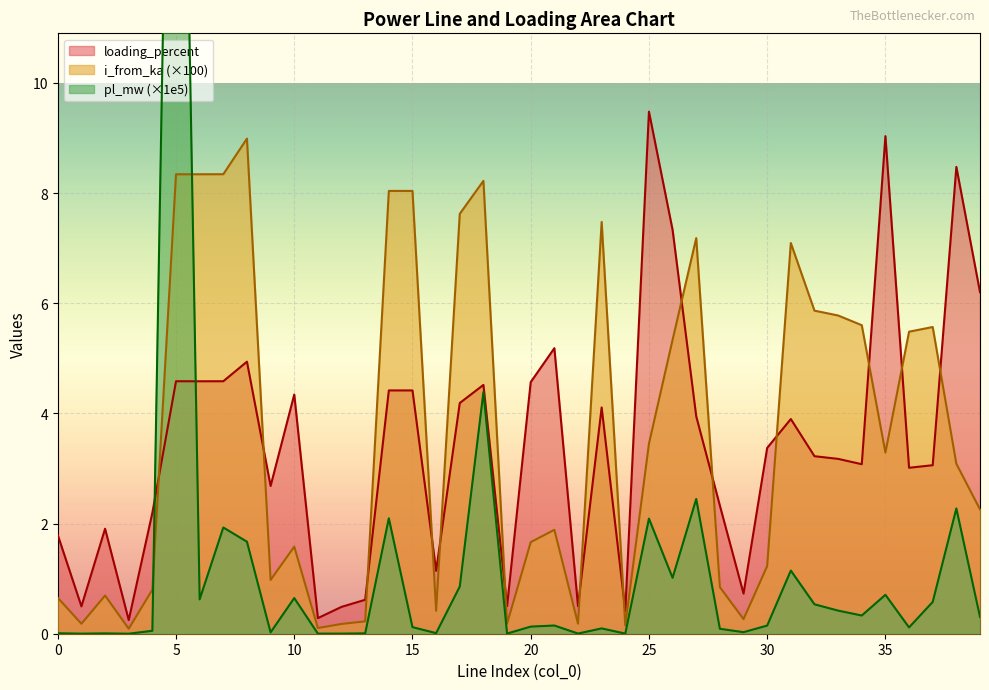

How many data points in loading_percent are less than 3?

15